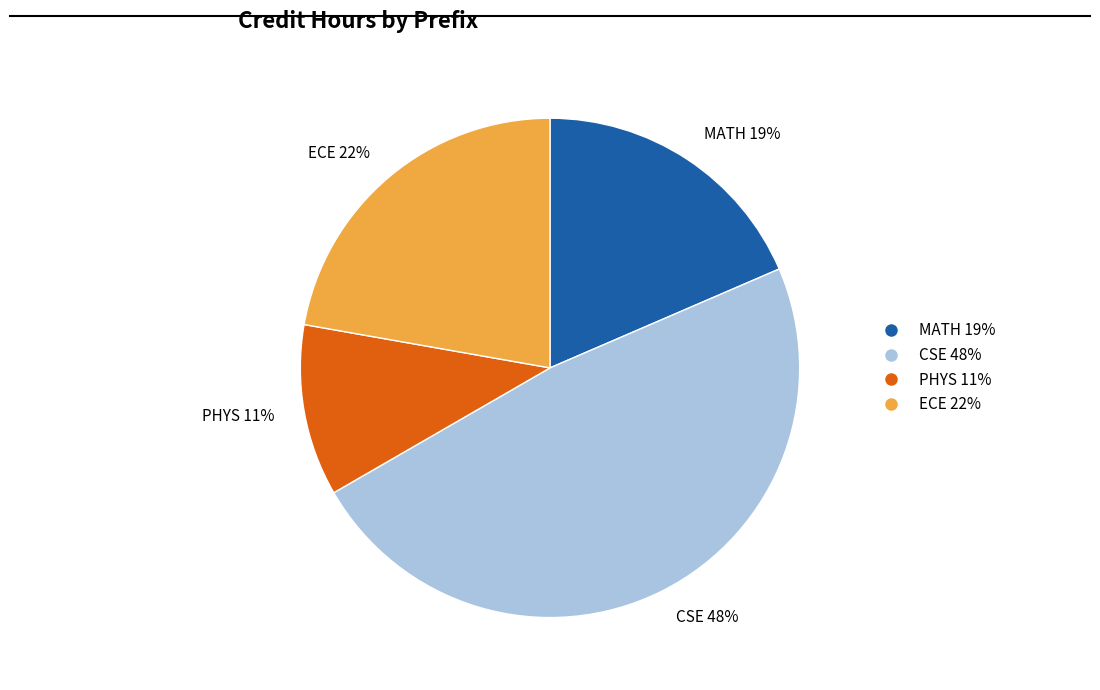

Is there a majority slice in this chart?

No